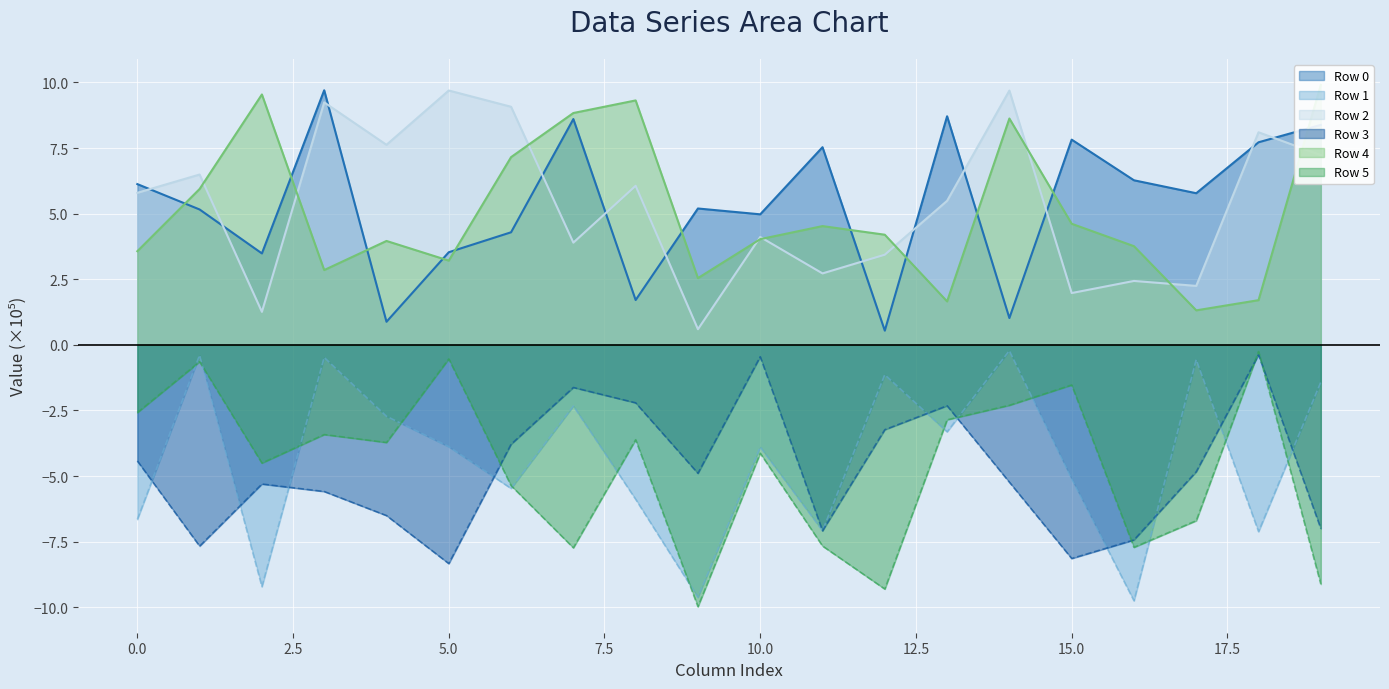

Rank the series by their maximum value, from lowest to highest.

Row 3, Row 5, Row 1, Row 2, Row 0, Row 4